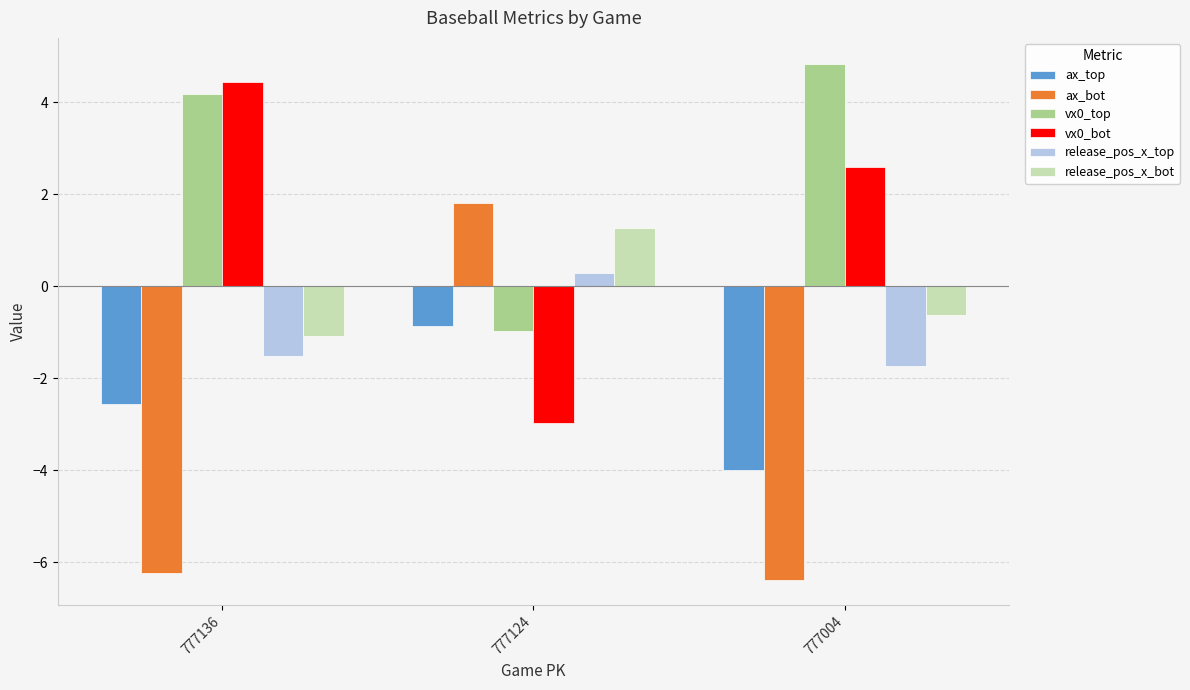

What is the sum of all ax_top values?

-7.4